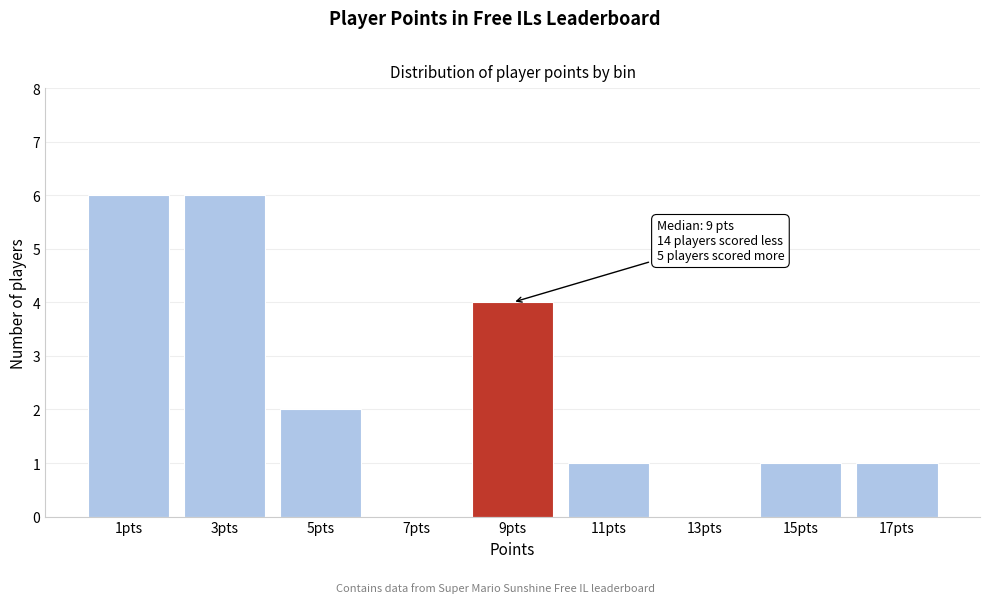

Reading left to right, extract all data points from this chart.

1pts=6	3pts=6	5pts=2	7pts=0	9pts=4	11pts=1	13pts=0	15pts=1	17pts=1